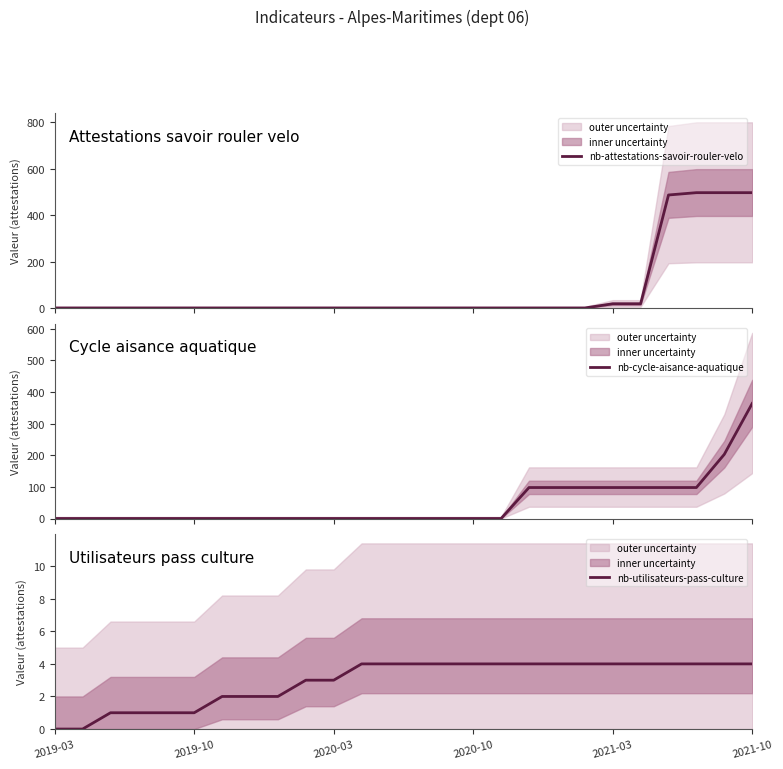

Reading left to right, list all the values displayed in this chart.

nb-attestations-savoir-rouler-velo: 0	0	0	0	0	0	0	0	0	0	0	0	0	0	0	0	0	0	0	0	18	18	487	497	497	497
nb-cycle-aisance-aquatique: 0	0	0	0	0	0	0	0	0	0	0	0	0	0	0	0	0	98	98	98	98	98	98	98	203	364
nb-utilisateurs-pass-culture: 0	0	1	1	1	1	2	2	2	3	3	4	4	4	4	4	4	4	4	4	4	4	4	4	4	4